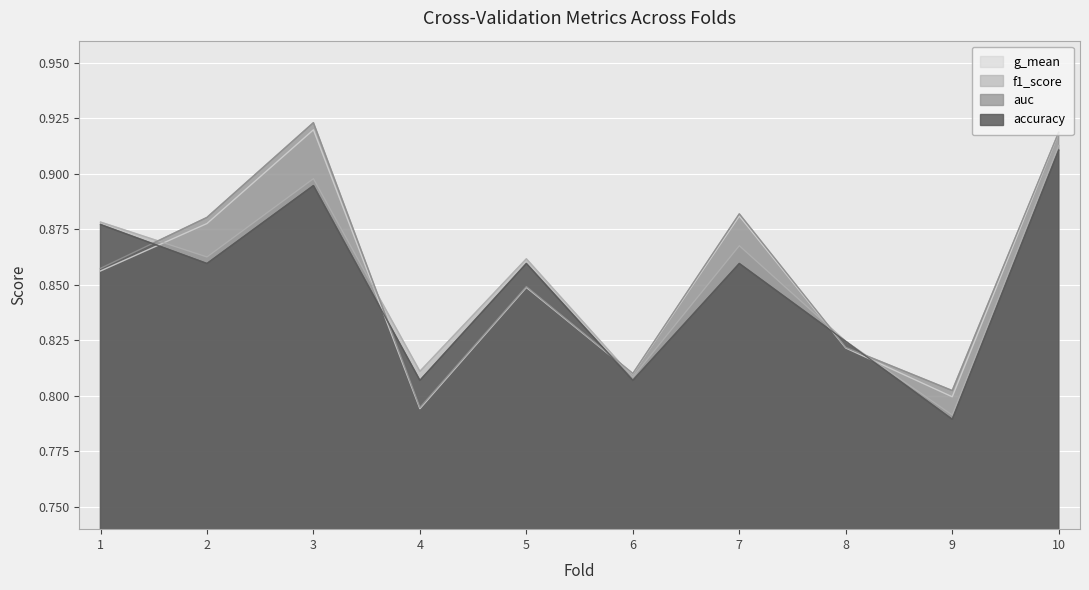

At which category does the chart reach its minimum across all series?

9